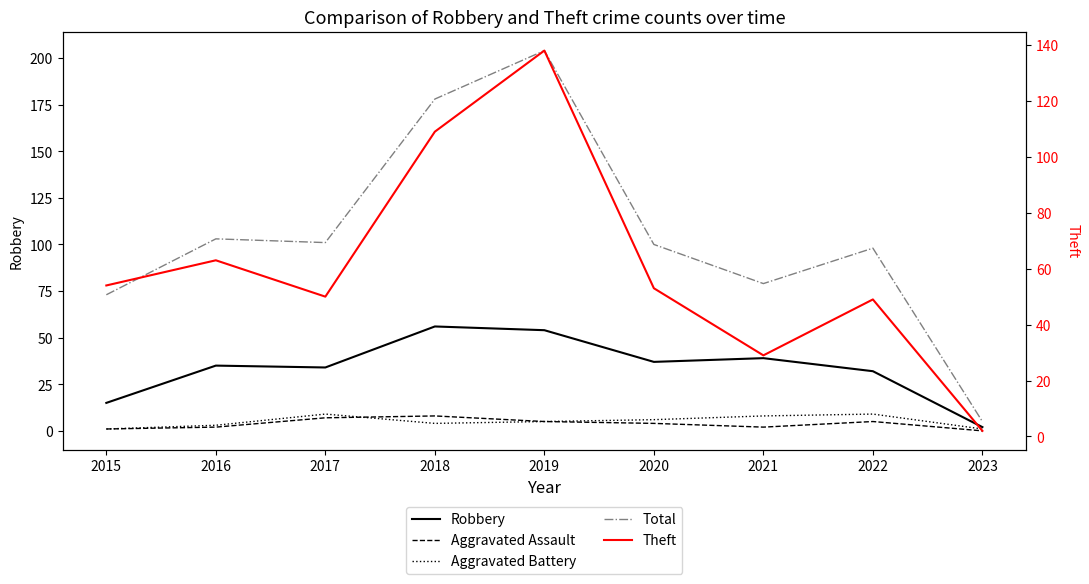

At which category does the chart reach its minimum across all series?

2023